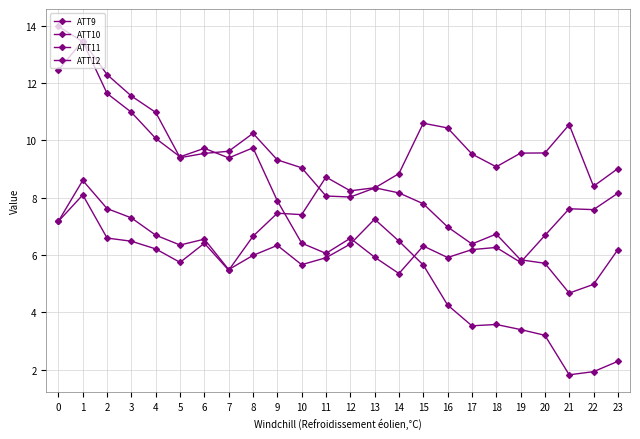

How many lines are shown in the chart?

4